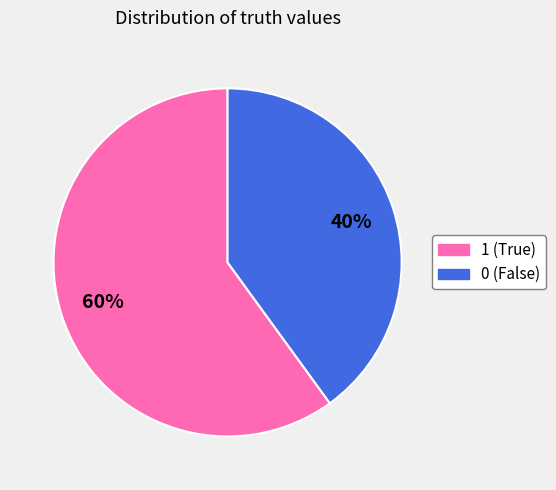

To the nearest percent, what portion does 0 represent?

40%